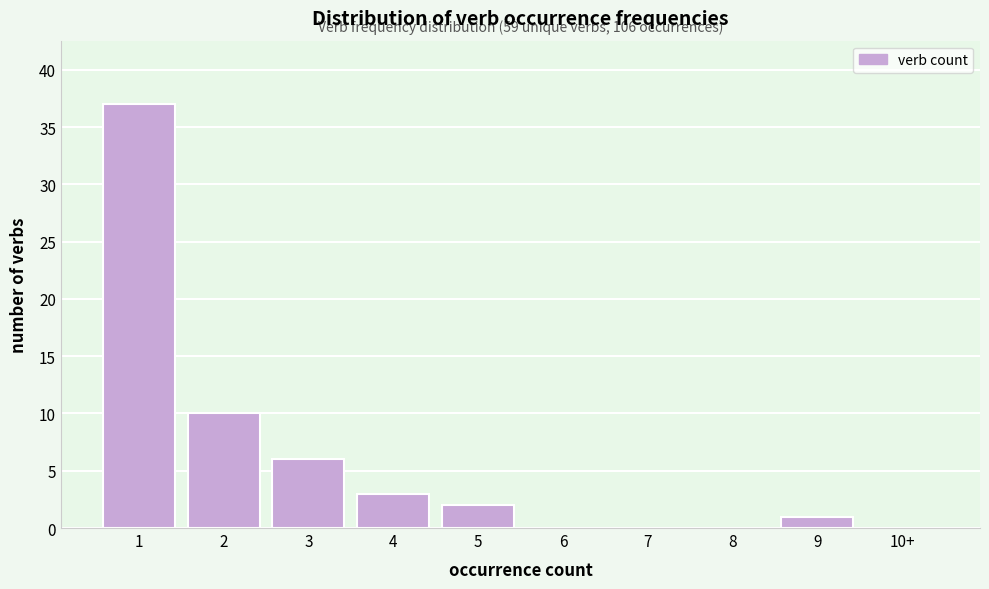

Reading left to right, list all the values displayed in this chart.

1=37	2=10	3=6	4=3	5=2	6=0	7=0	8=0	9=1	10+=0